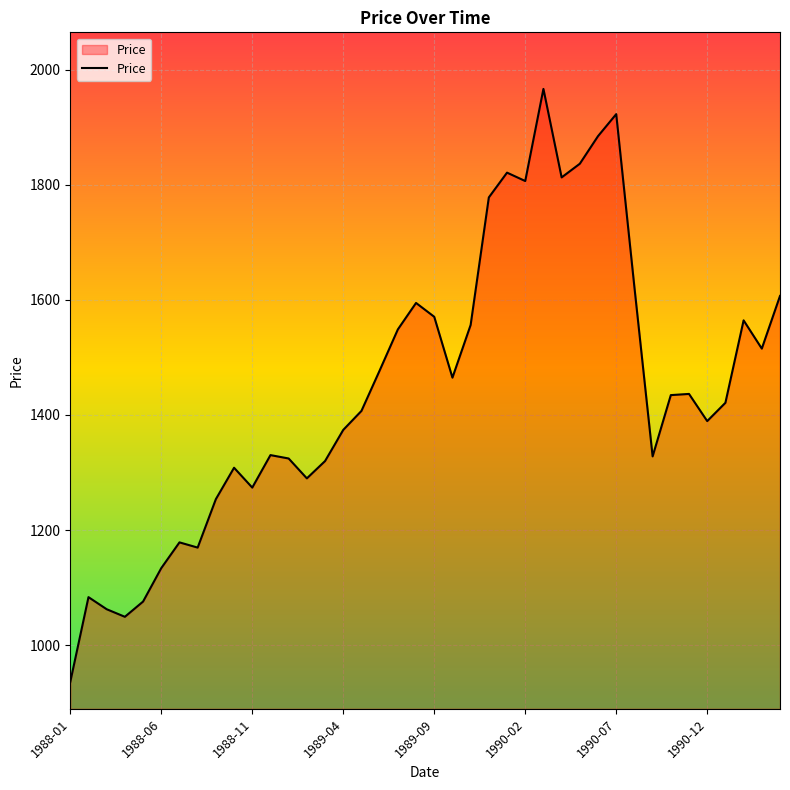

What is the smallest value displayed?

936.0